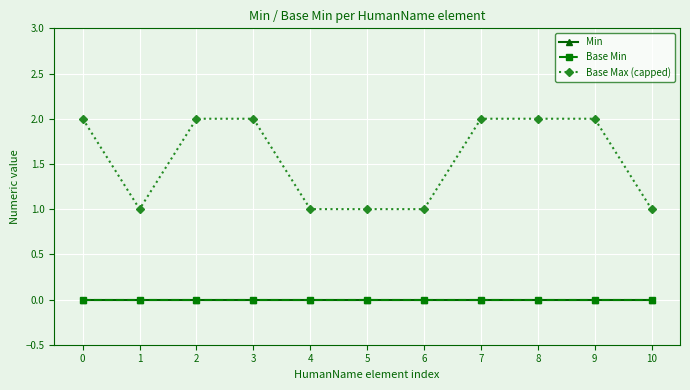

What is the difference between the highest and lowest values at 9?

2